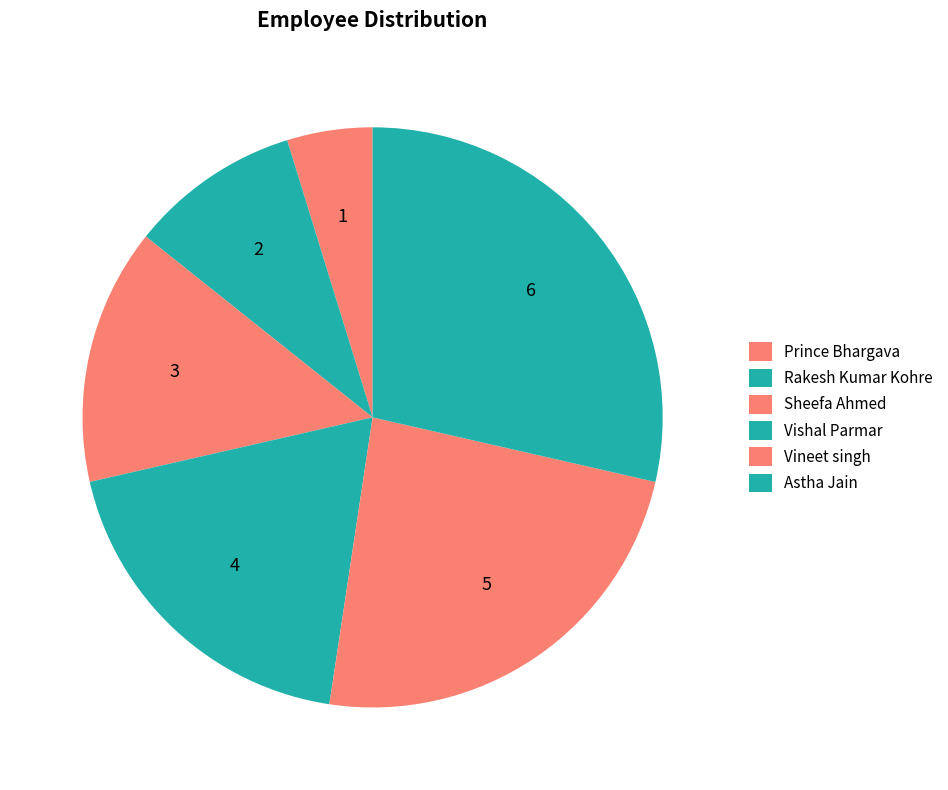

What is the total percentage of Astha Jain and Vineet singh?

52.4%